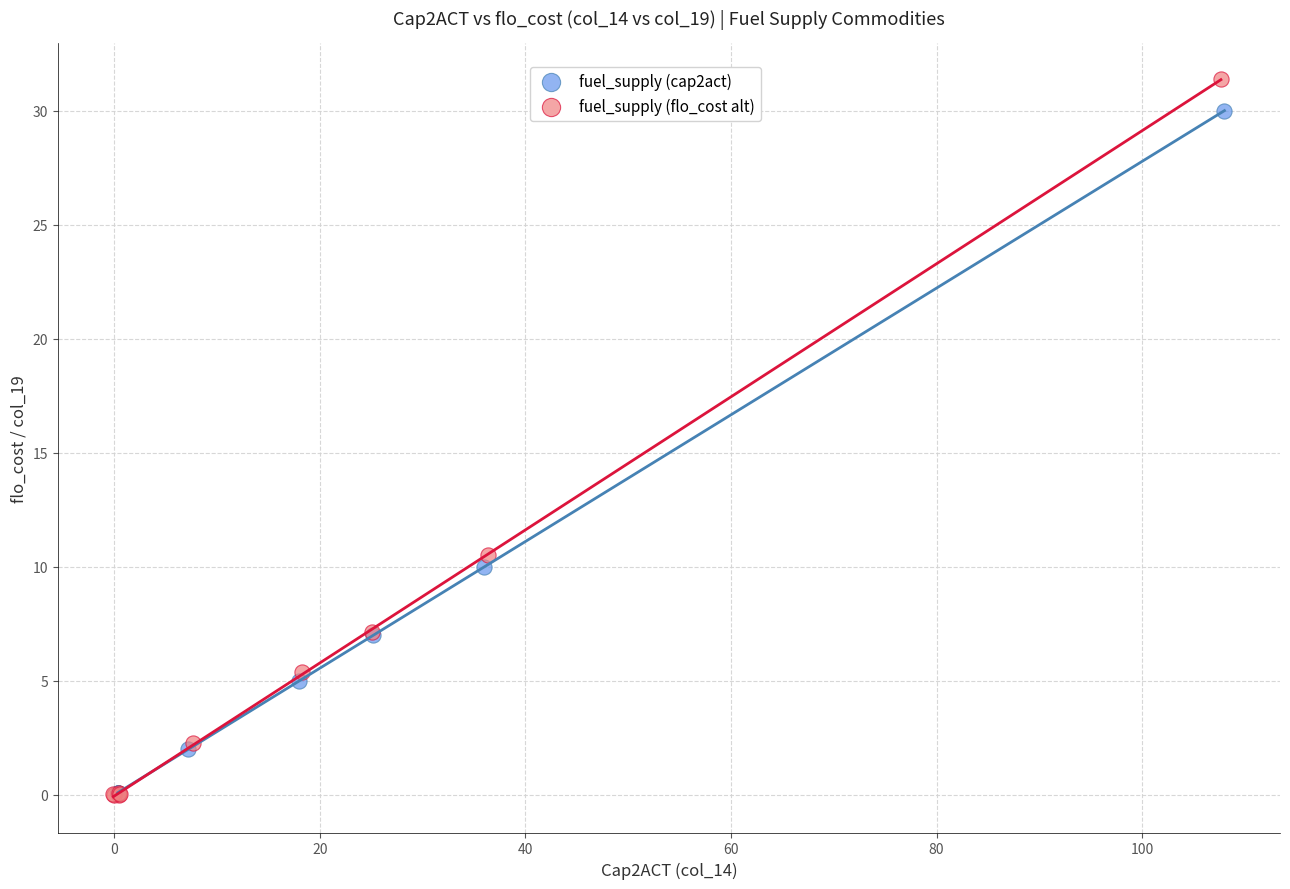

Which series has the widest spread of Y values?

fuel_supply (flo_cost alt)